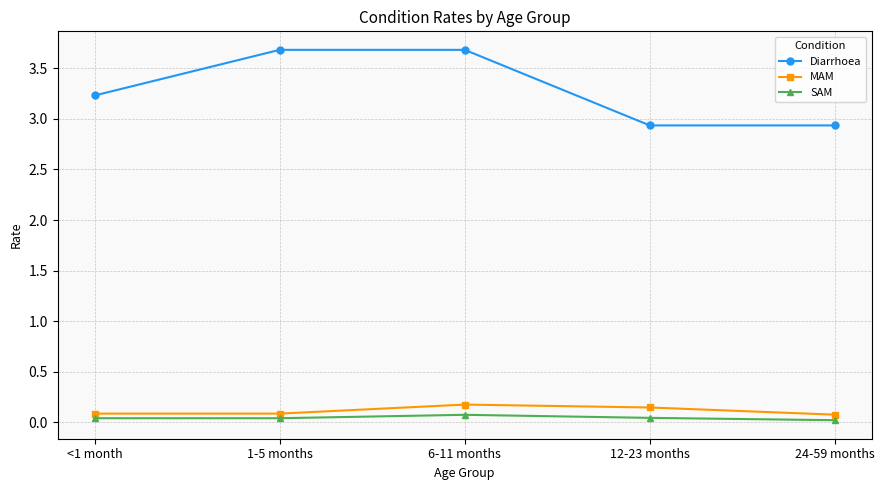

Read the Diarrhoea value at 12-23 months.

2.9